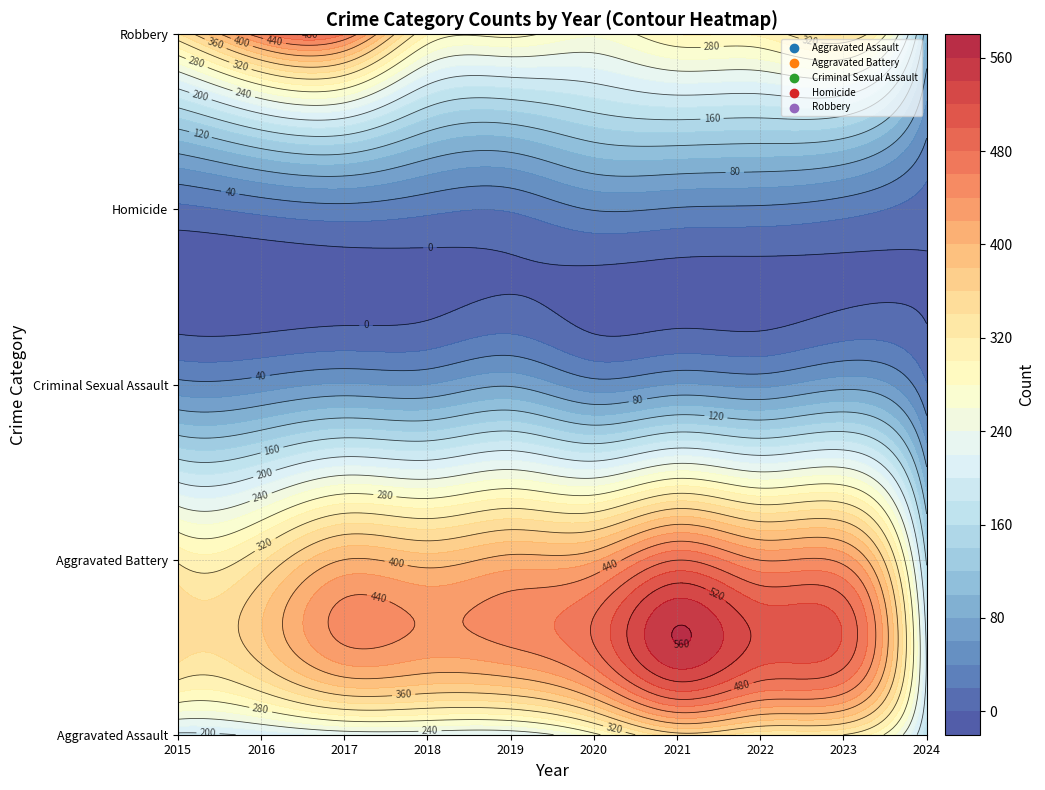

Rank the series at 2015 from highest to lowest value.

Robbery, Aggravated Battery, Aggravated Assault, Criminal Sexual Assault, Homicide